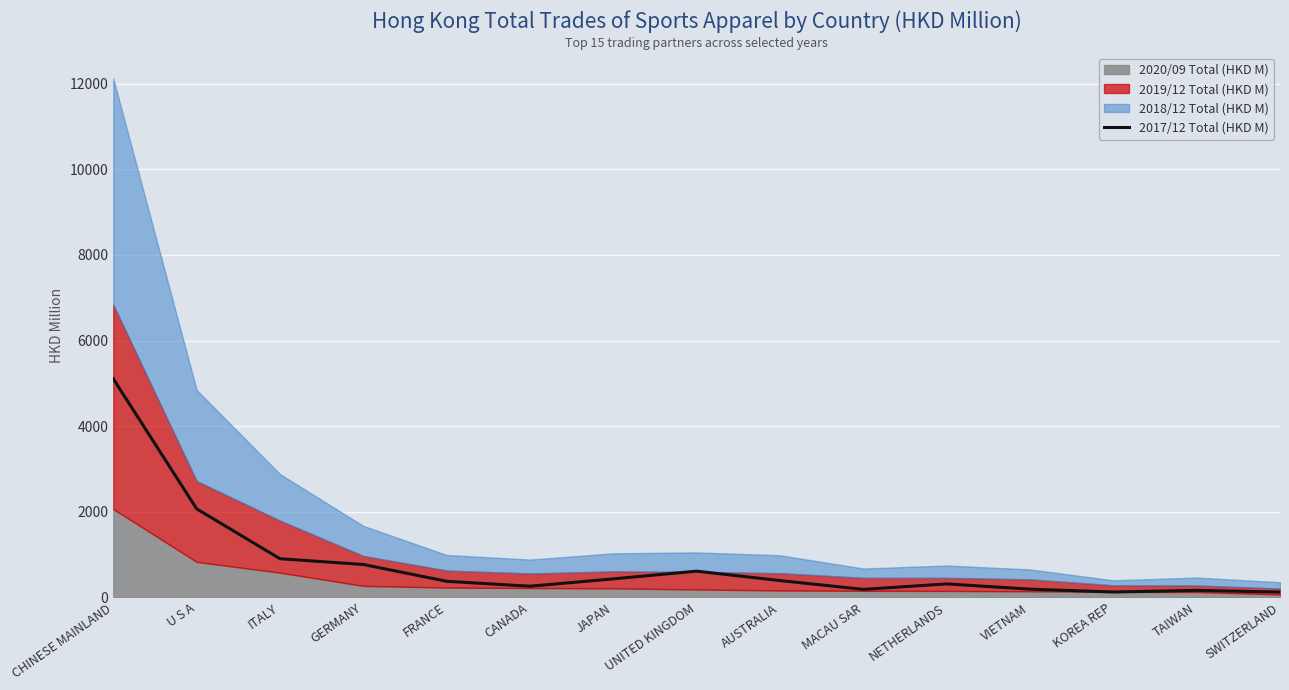

At which label does 2017/12 Total (HKD M) reach its peak?

CHINESE MAINLAND